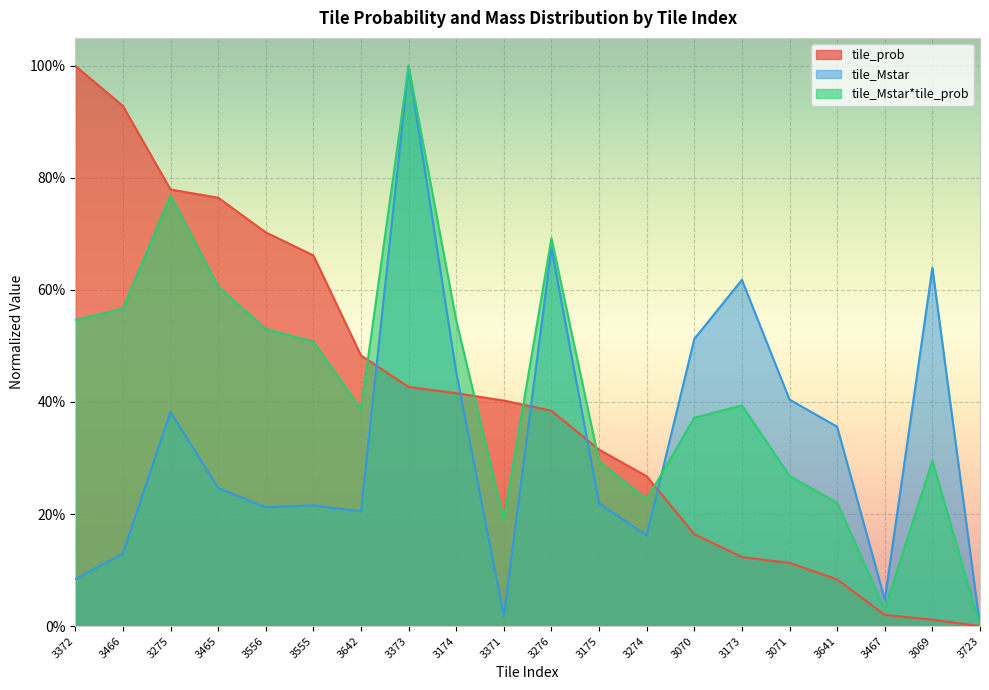

Rank the series by their maximum value, from highest to lowest.

tile_prob, tile_Mstar_norm, tile_Mstar_prob